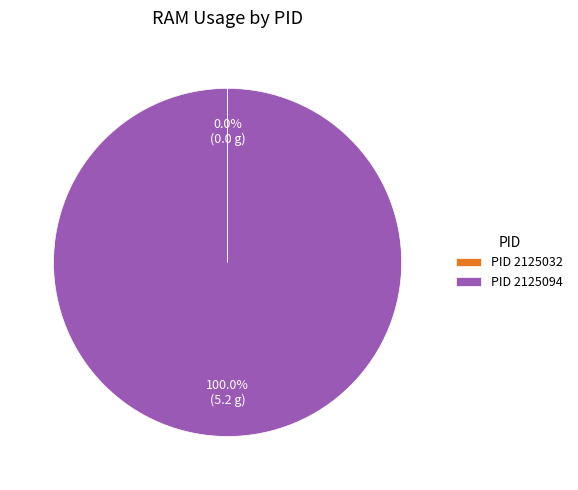

Does PID 2125094 represent more than half of the total?

Yes